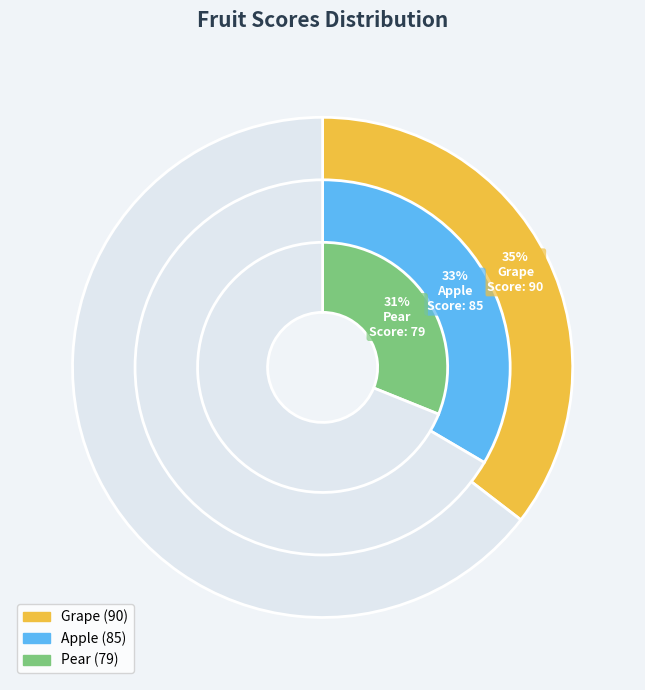

Count the number of slices in the pie.

3